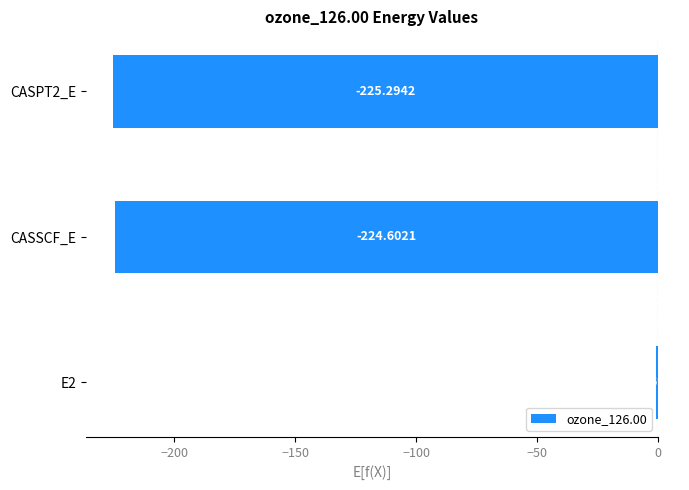

What is the sum of all values?

-450.6